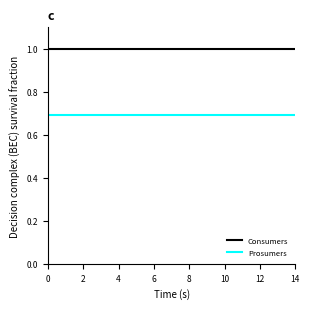

What is the highest value of the Prosumers series?

0.7